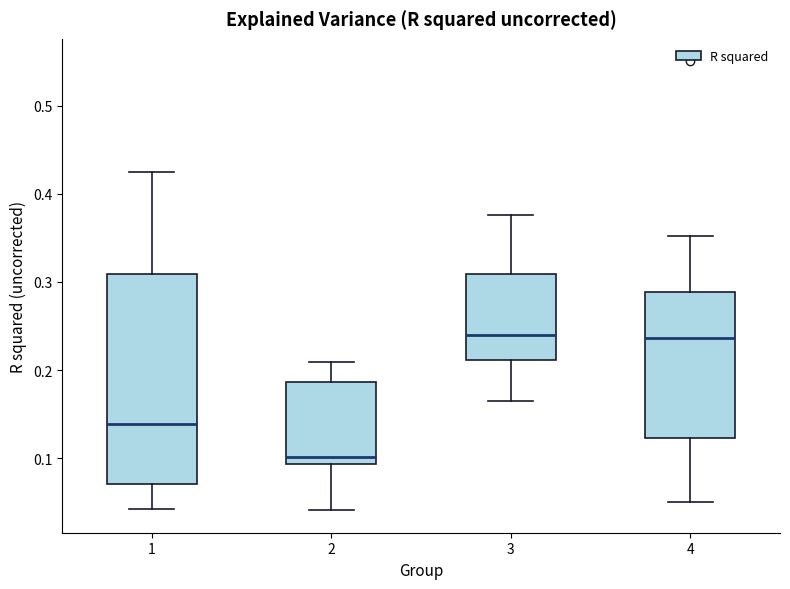

Reading left to right, read every box against the y-axis: the position of its median line, the range the box covers, and the ends of its whiskers. The values are not printed on the chart, so give them approximately, as read against the axis.

1: median 0.14, box 0.07 to 0.31, whiskers 0.04 to 0.42
2: median 0.10, box 0.09 to 0.19, whiskers 0.04 to 0.21
3: median 0.24, box 0.21 to 0.31, whiskers 0.16 to 0.38
4: median 0.24, box 0.12 to 0.29, whiskers 0.05 to 0.35